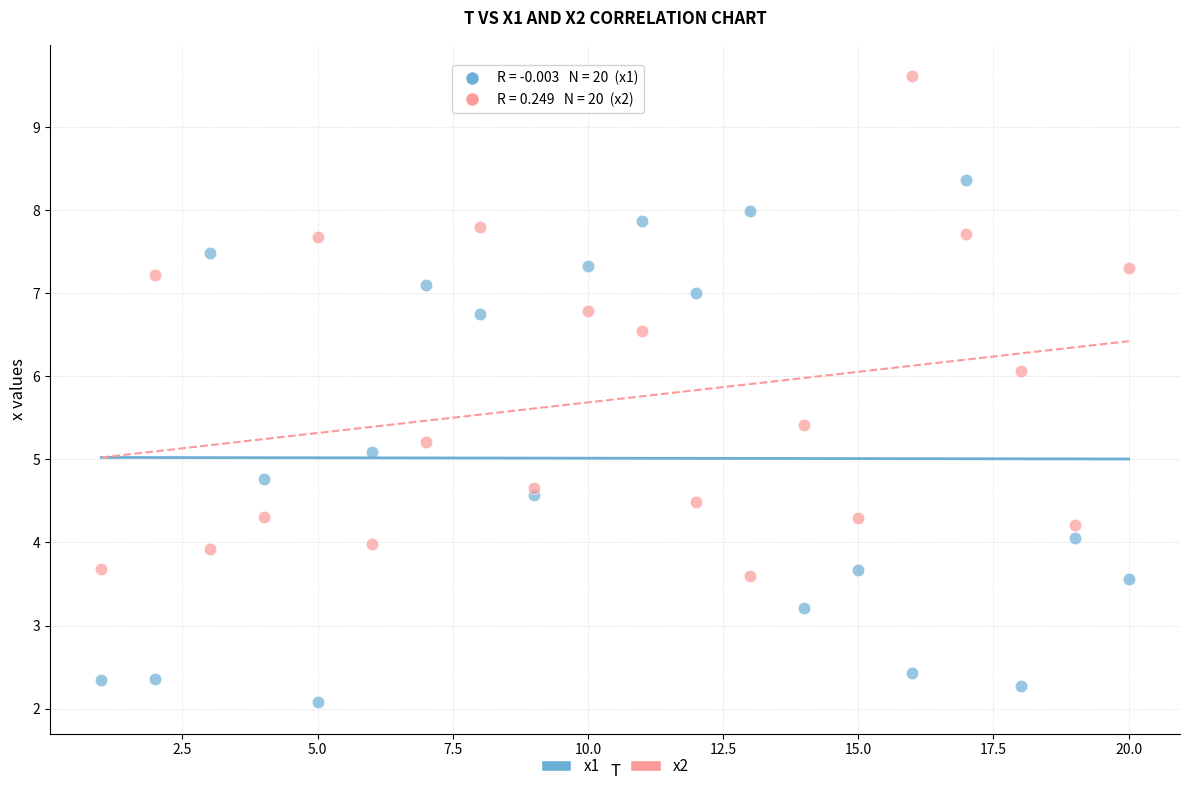

Which series contains the lowest Y value?

x1